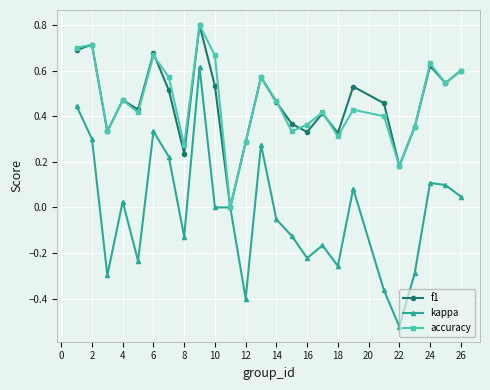

True or false: kappa has more than 2 points higher than both neighbors.

True